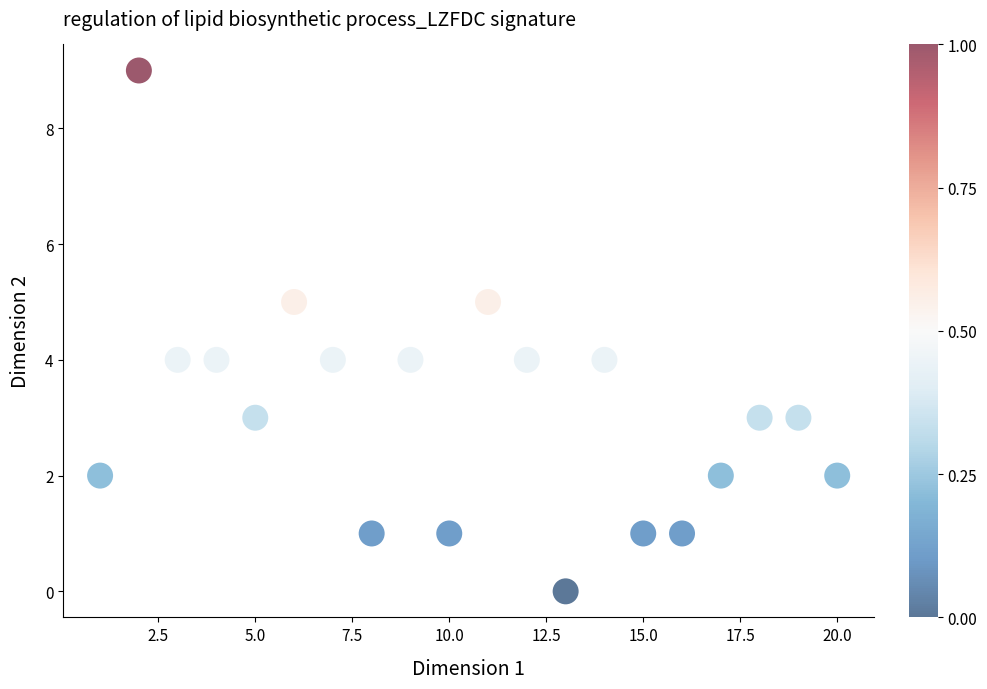

What is the range of X values (max minus min)?

19